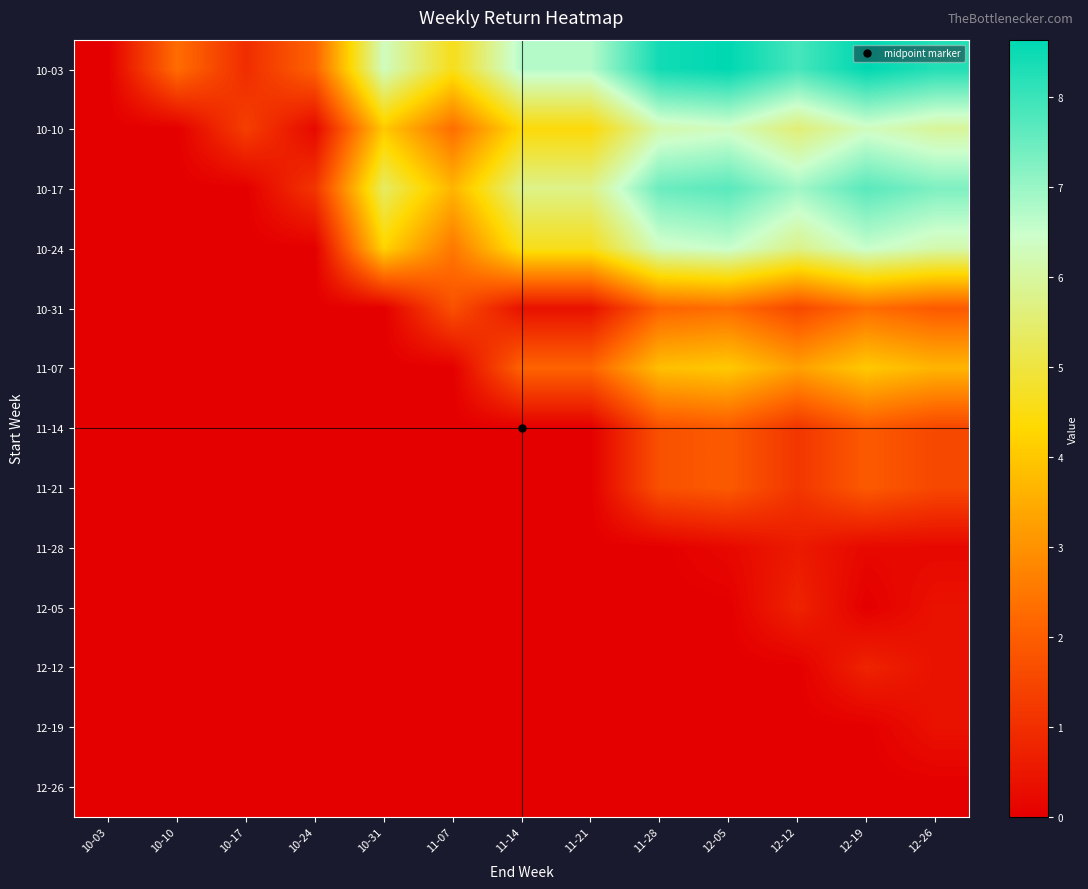

Between 10-31 and 12-05, which is larger?

12-05